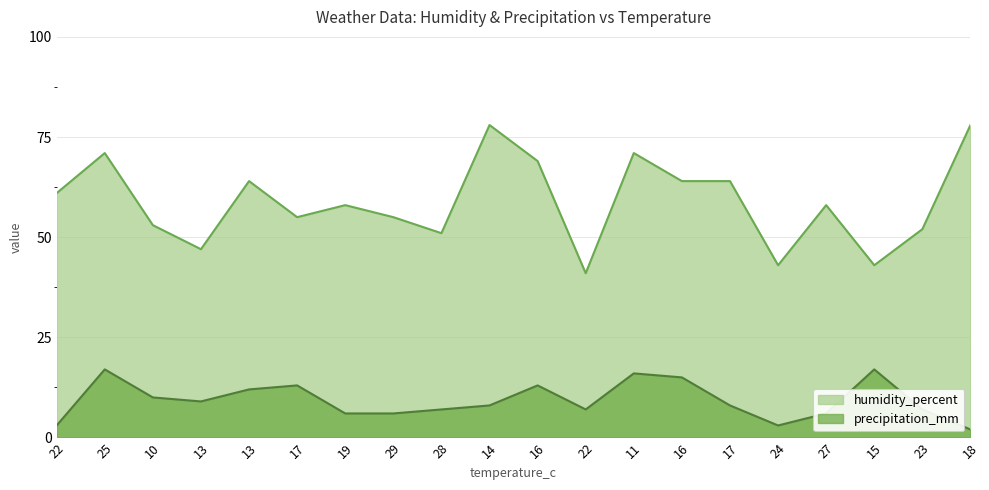

Read the humidity_percent value at 14.

78